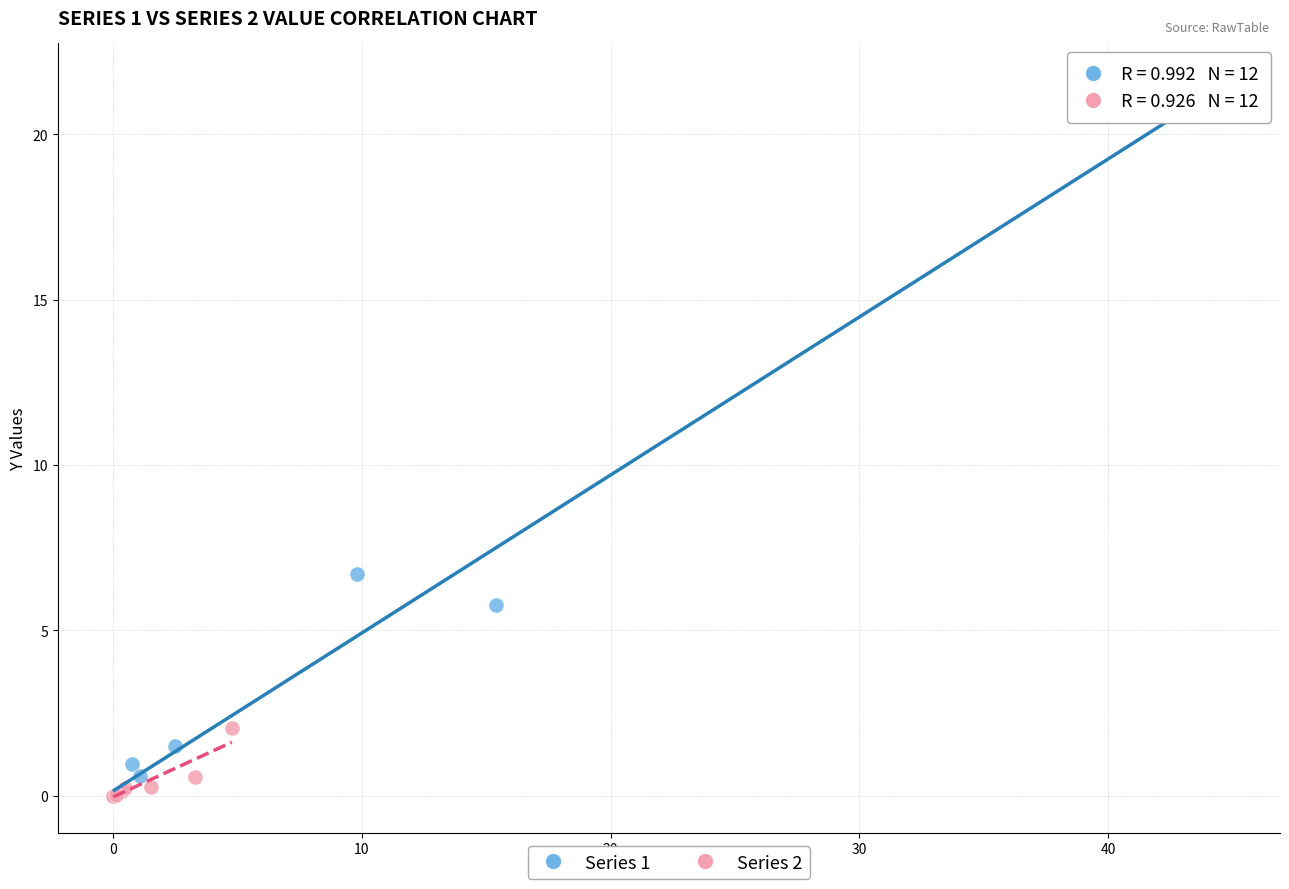

Which series reaches the maximum Y coordinate?

Series 1